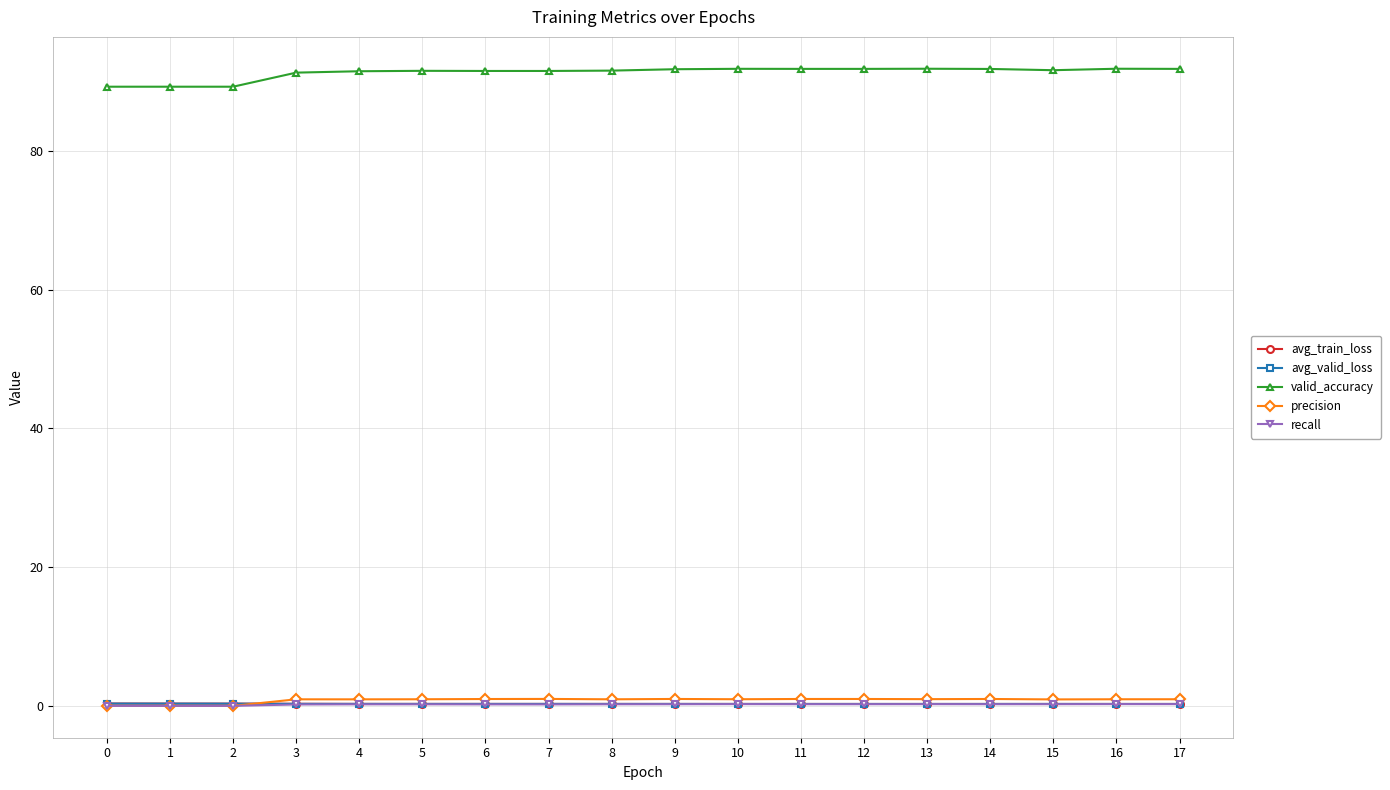

What is the highest value of the valid_accuracy series?

91.9